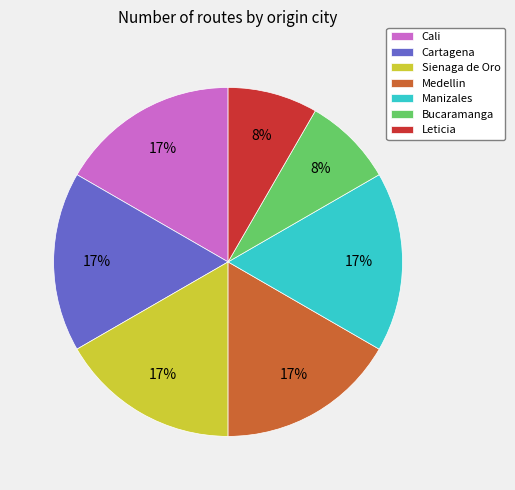

True or false: Sienaga de Oro accounts for 30% of the total.

False